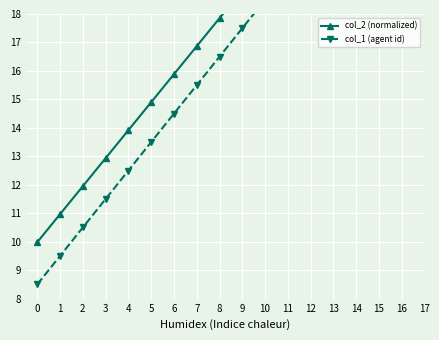

What value does the col_2 (normalized) series have at 11?

20.8